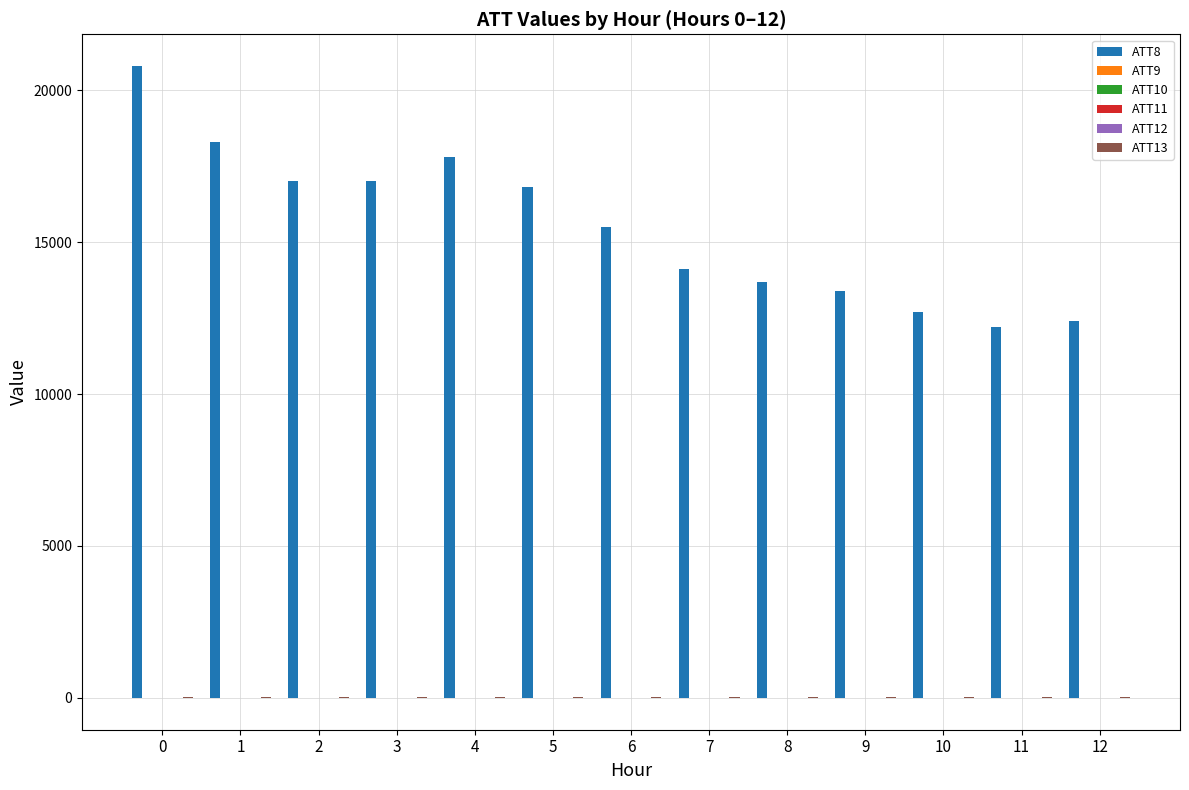

Are the bars horizontal?

No